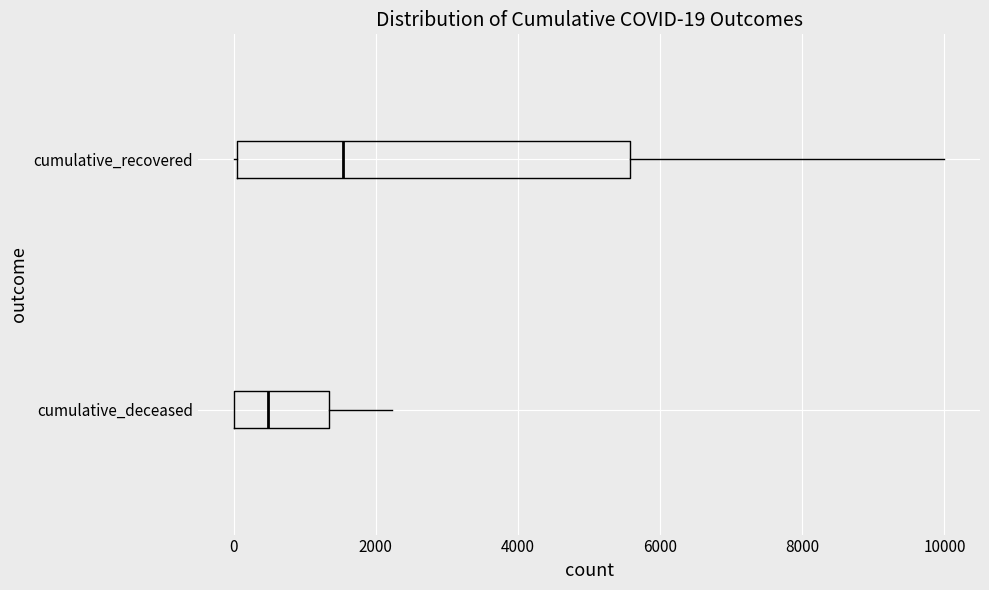

Which box is the widest, from its left edge to its right edge?

cumulative_recovered